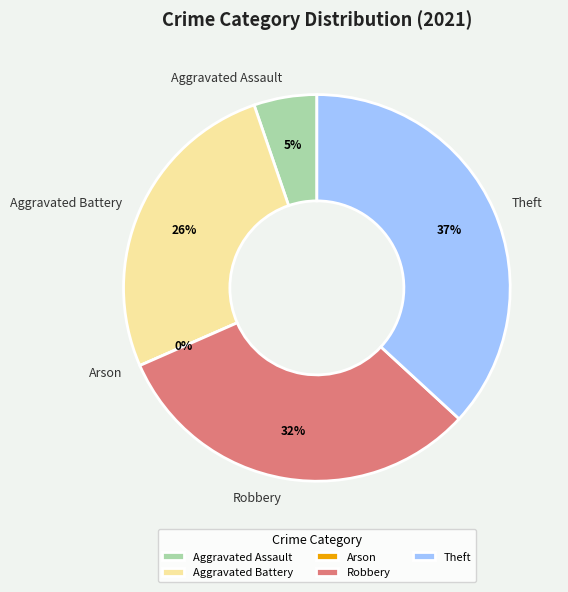

To the nearest percent, what percentage of the pie is Theft?

37%